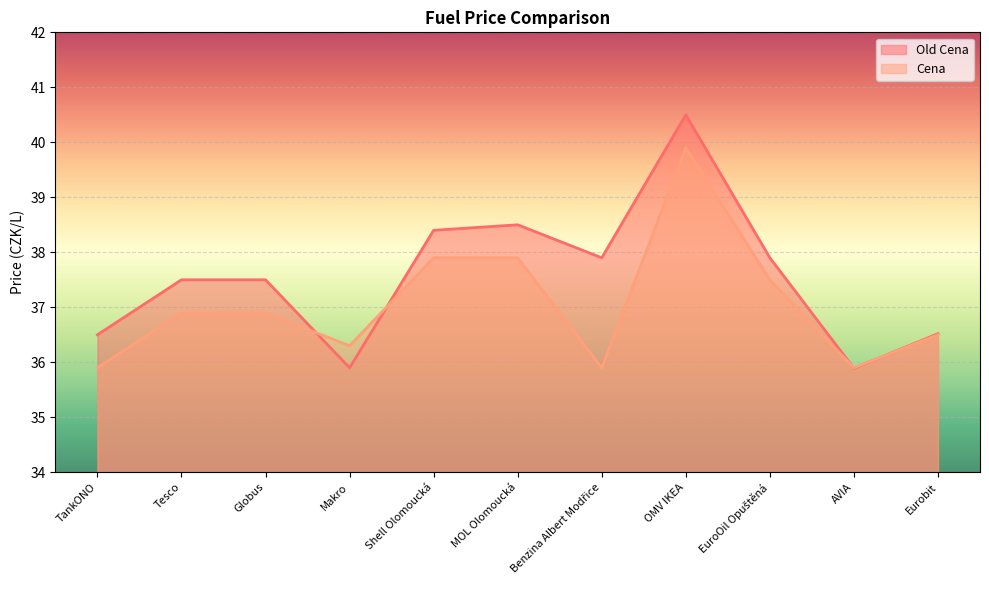

List the labels in order of Cena value, smallest first.

TankONO, Benzina Albert Modřice, AVIA, Makro, Eurobit, Tesco, Globus, EuroOil Opuštěná, Shell Olomoucká, MOL Olomoucká, OMV IKEA